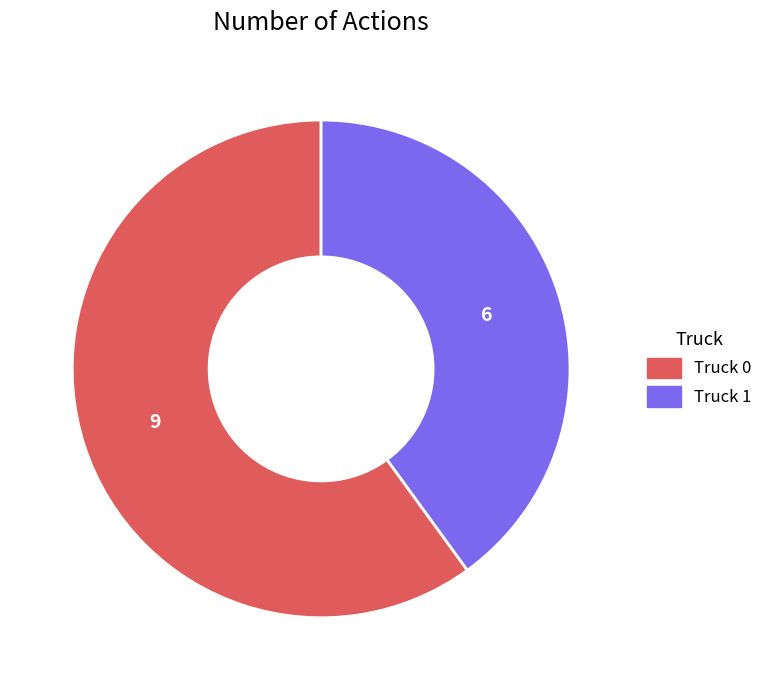

Does Truck 1 represent more than half of the total?

No